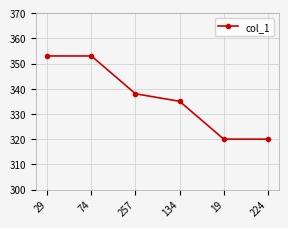

The value at 257 is 338. True or false?

True